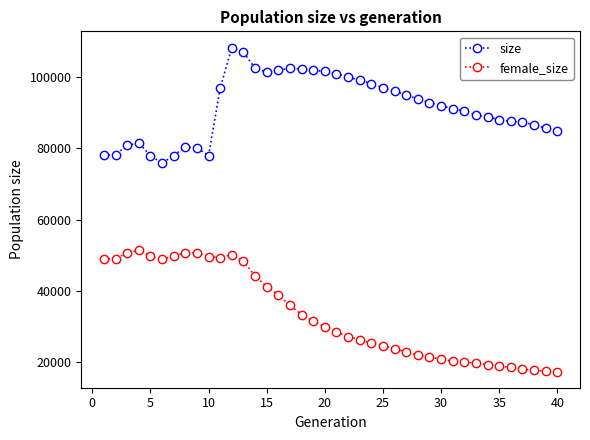

What is the minimum value for female_size?

17442